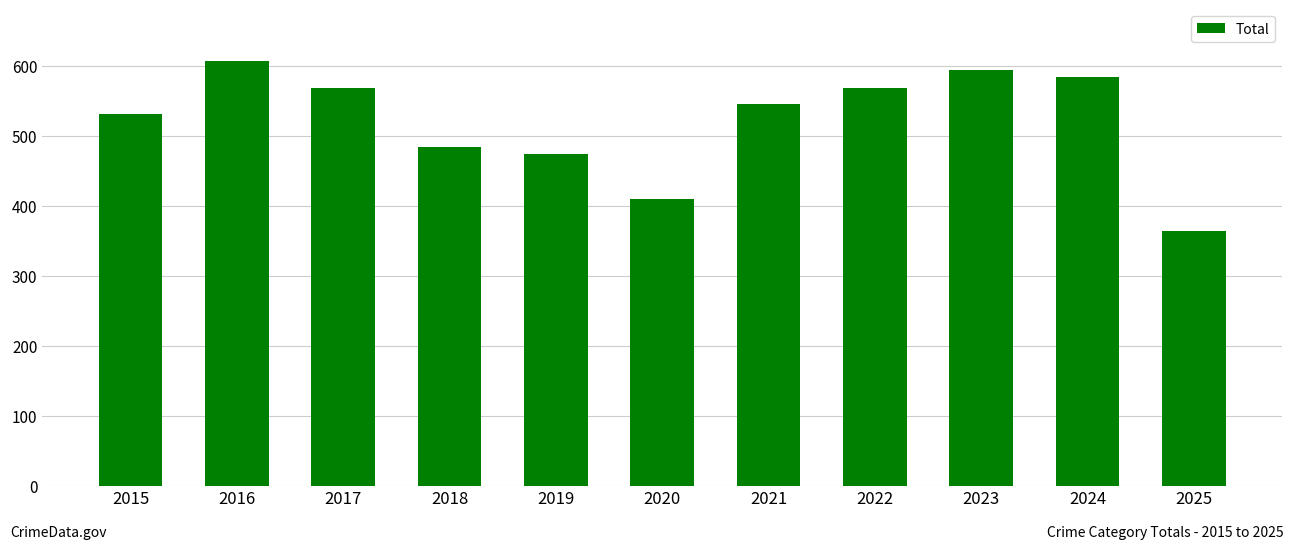

How many bars are there in total?

11